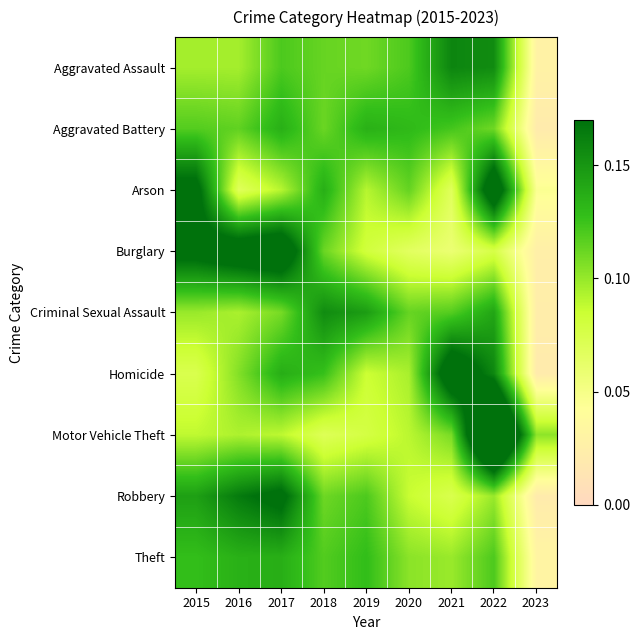

Reading left to right, what are all the values shown in this chart?

Aggravated Assault: 2015=0.1	2016=0.1	2017=0.1	2018=0.1	2019=0.1	2020=0.1	2021=0.2	2022=0.2	2023=0.0
Aggravated Battery: 2015=0.1	2016=0.1	2017=0.1	2018=0.1	2019=0.1	2020=0.1	2021=0.1	2022=0.1	2023=0.0
Arson: 2015=0.2	2016=0.1	2017=0.1	2018=0.1	2019=0.1	2020=0.1	2021=0.1	2022=0.2	2023=0.0
Burglary: 2015=0.2	2016=0.2	2017=0.2	2018=0.1	2019=0.1	2020=0.1	2021=0.1	2022=0.1	2023=0.0
Criminal Sexual Assault: 2015=0.1	2016=0.1	2017=0.1	2018=0.2	2019=0.1	2020=0.1	2021=0.1	2022=0.1	2023=0.0
Homicide: 2015=0.1	2016=0.1	2017=0.1	2018=0.1	2019=0.1	2020=0.1	2021=0.2	2022=0.2	2023=0.0
Motor Vehicle Theft: 2015=0.1	2016=0.1	2017=0.1	2018=0.1	2019=0.1	2020=0.1	2021=0.1	2022=0.3	2023=0.1
Robbery: 2015=0.1	2016=0.2	2017=0.2	2018=0.1	2019=0.1	2020=0.1	2021=0.1	2022=0.1	2023=0.0
Theft: 2015=0.1	2016=0.1	2017=0.1	2018=0.1	2019=0.1	2020=0.1	2021=0.1	2022=0.1	2023=0.0